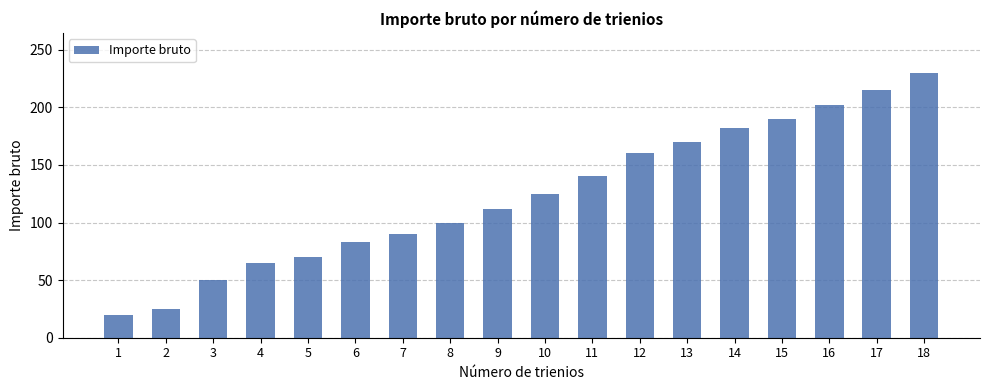

How many distinct data groups are displayed?

1